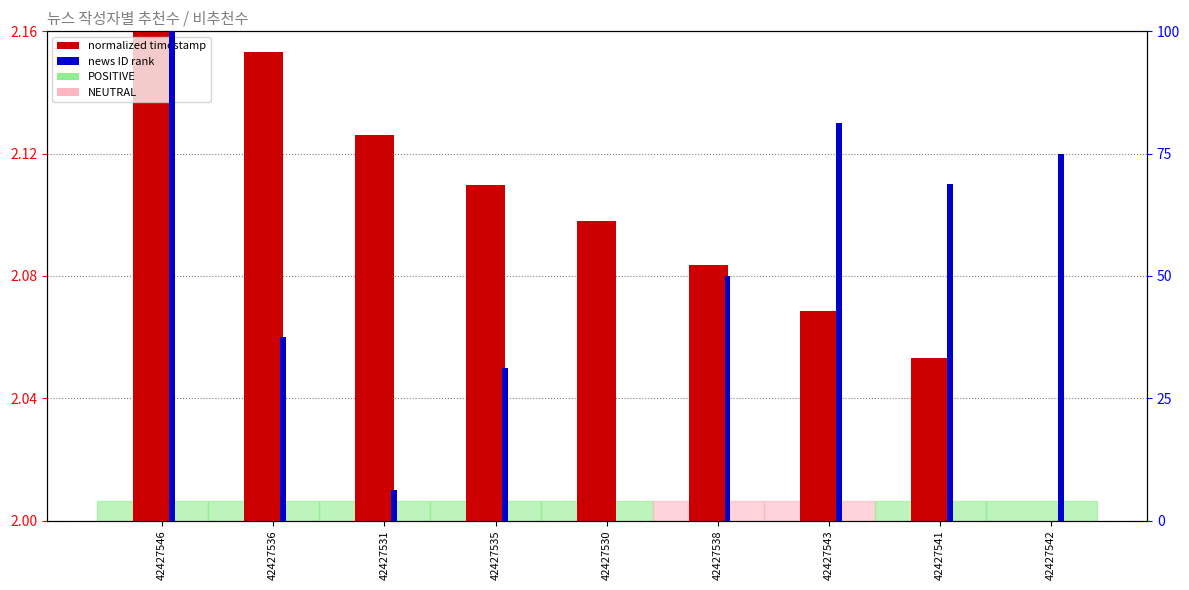

What is the difference between the maximum and minimum values in the normalized timestamp series?

0.2